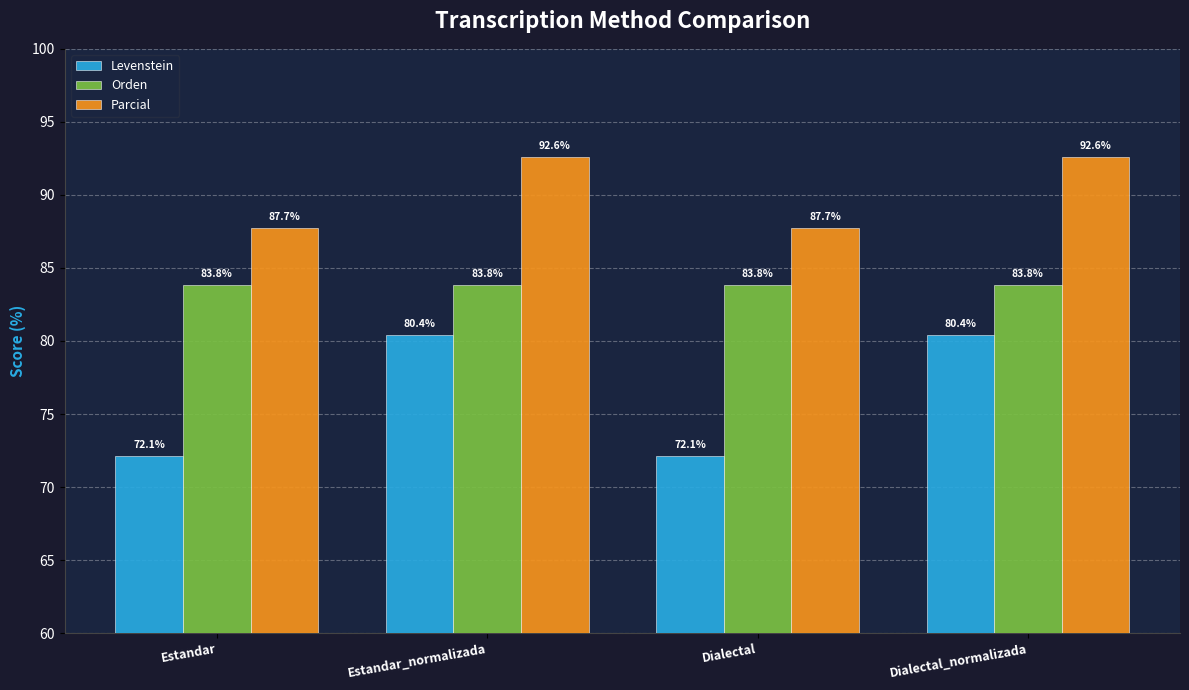

The Orden series shows 50.8 at Estandar. True or false?

False